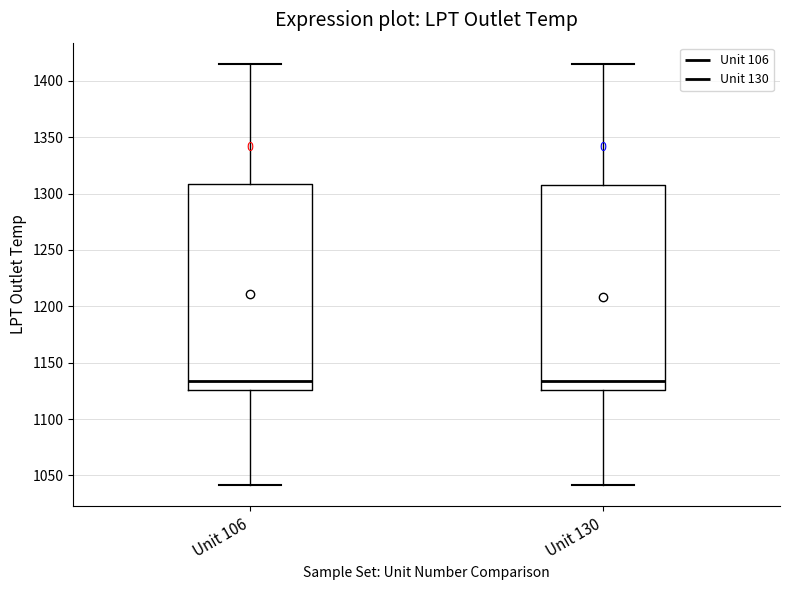

Reading left to right, read every box against the y-axis: the position of its median line, the range the box covers, and the ends of its whiskers. The values are not printed on the chart, so give them approximately, as read against the axis.

Unit 106: median 1135, box 1125 to 1310, whiskers 1040 to 1415
Unit 130: median 1135, box 1125 to 1310, whiskers 1040 to 1415